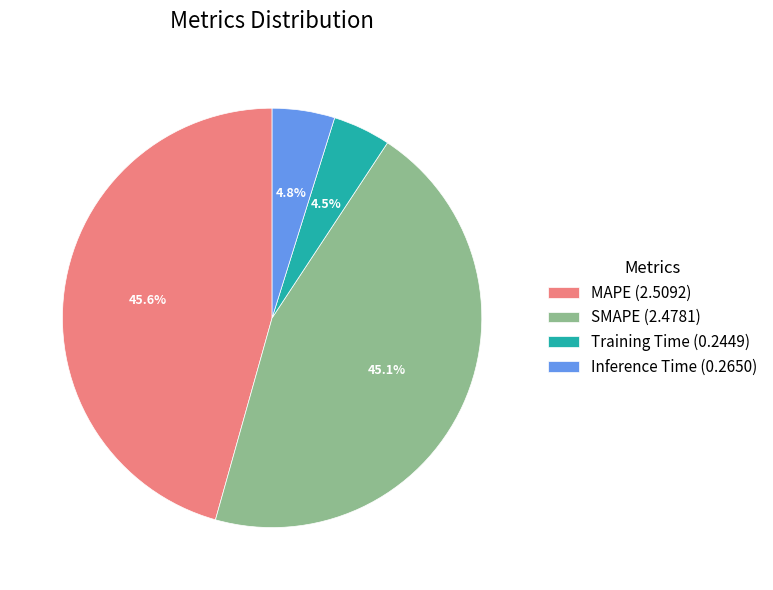

To the nearest percent, what portion does Inference Time represent?

5%